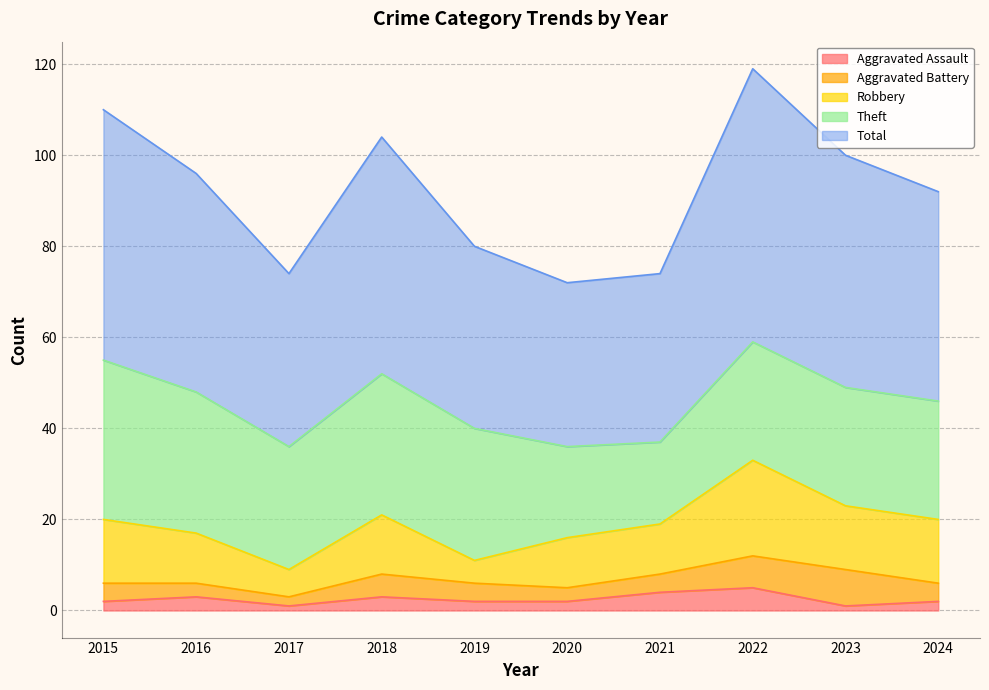

Reading right to left, what are all the values shown in this chart?

Aggravated Assault: 2	1	5	4	2	2	3	1	3	2
Aggravated Battery: 4	8	7	4	3	4	5	2	3	4
Robbery: 14	14	21	11	11	5	13	6	11	14
Theft: 26	26	26	18	20	29	31	27	31	35
Total: 46	51	60	37	36	40	52	38	48	55